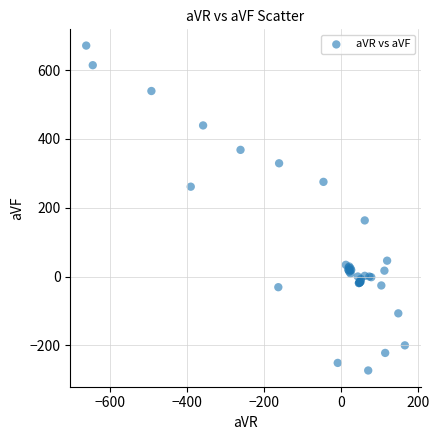

What Y value in the scatter plot is closest to 199?

163